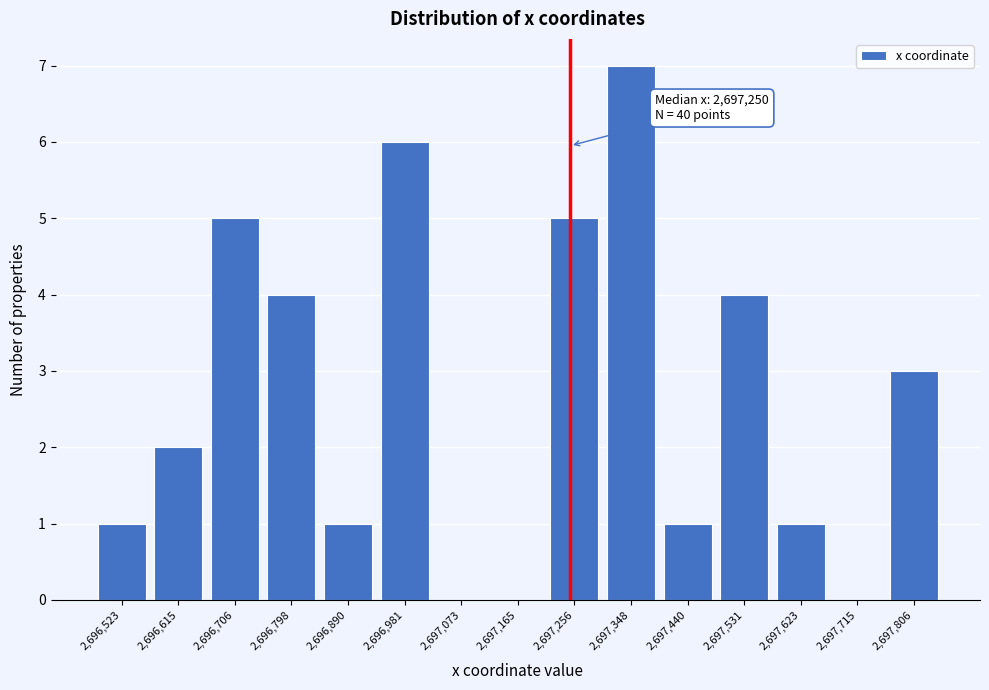

Which range on the x-axis has the tallest bar?

2697300 to 2697390